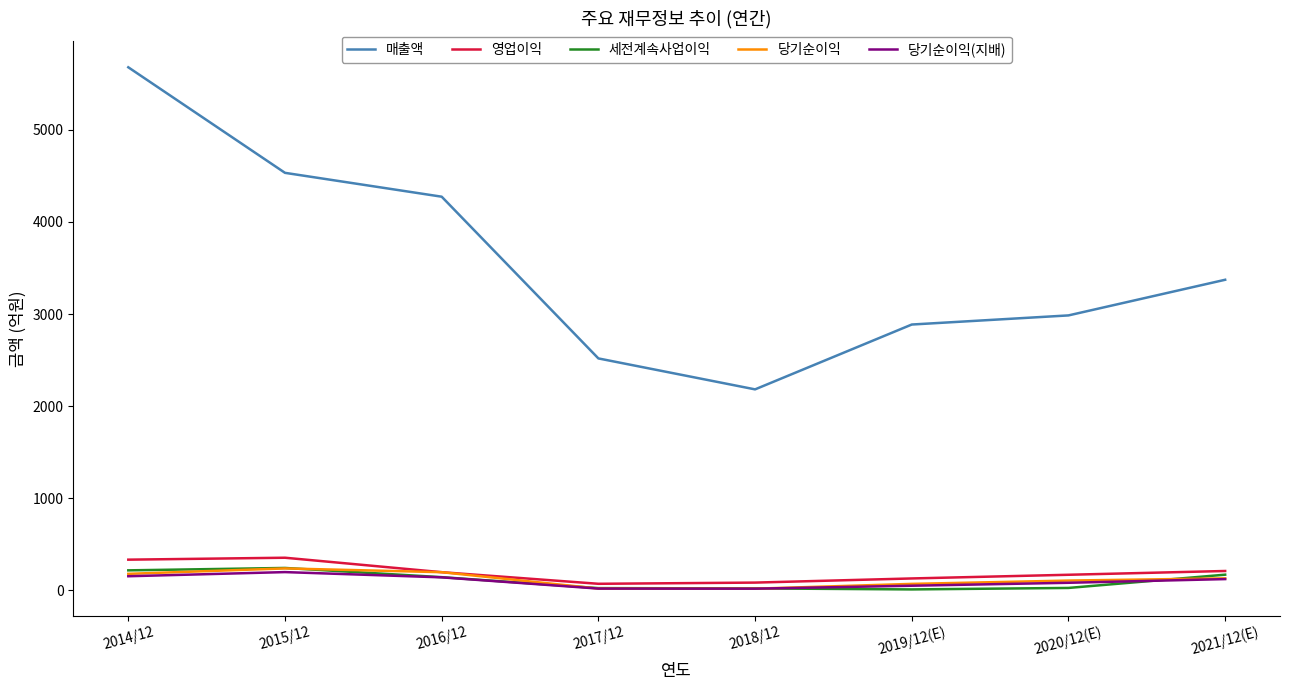

Which series has the largest total across all categories?

매출액